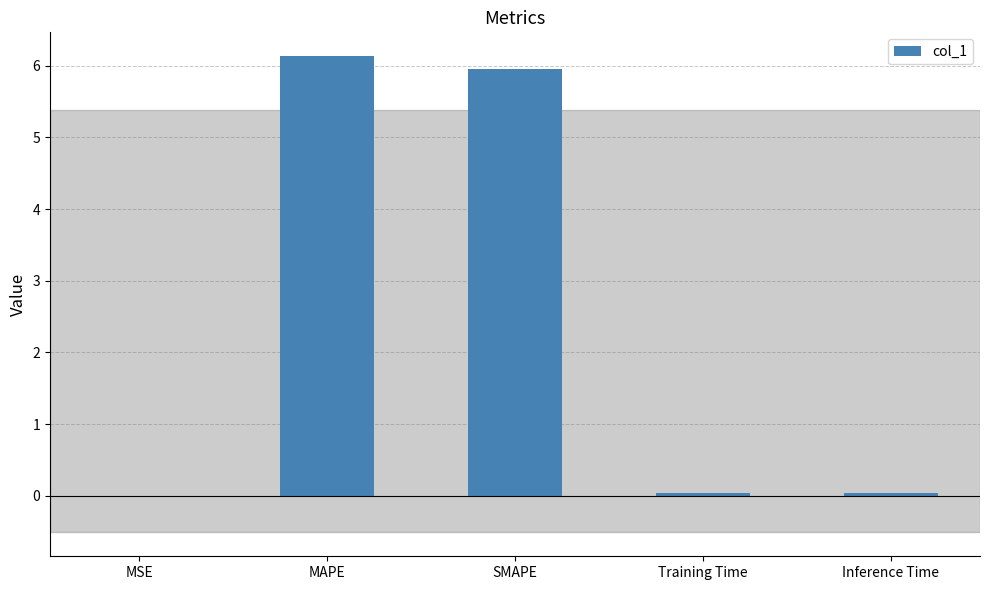

At which category does the chart reach its peak across all series?

MAPE